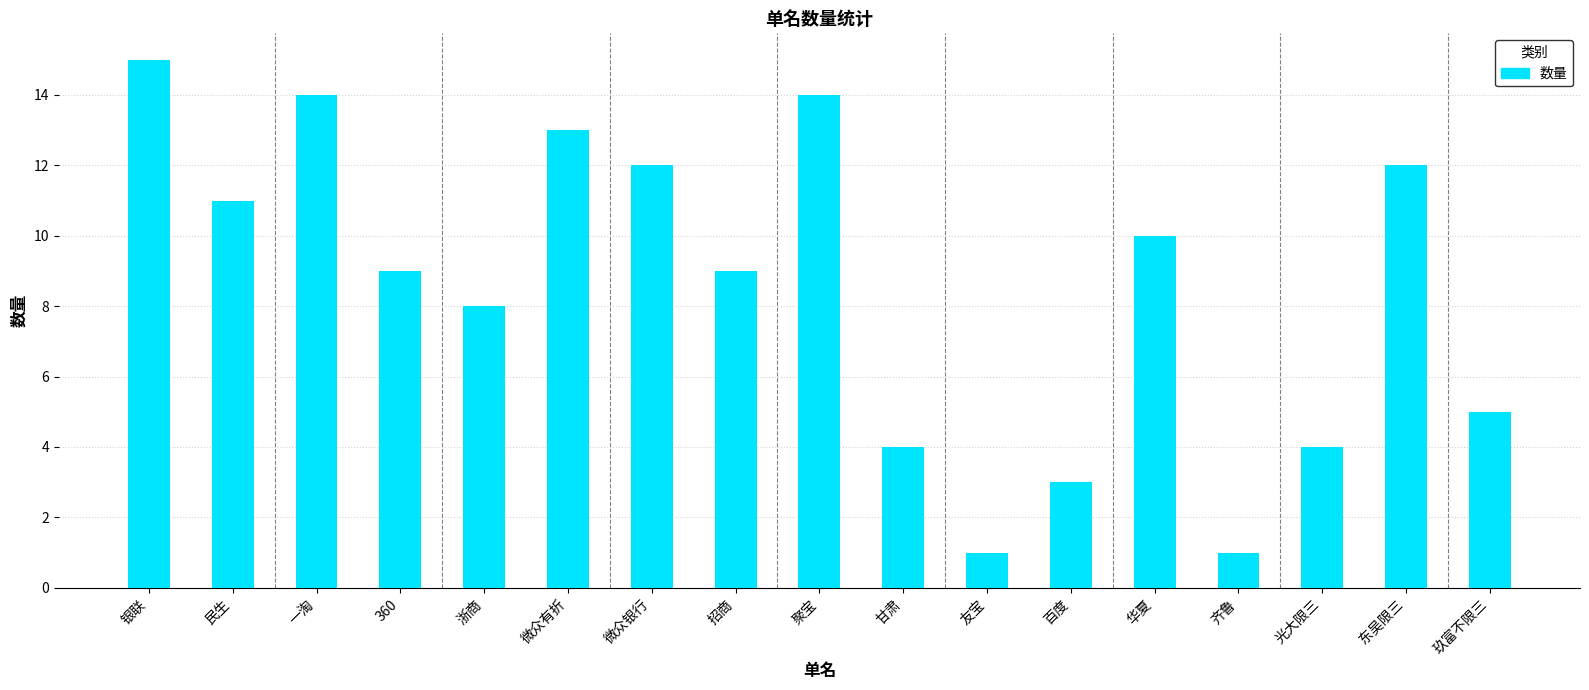

Is it true that the value at 友宝 is 2?

False